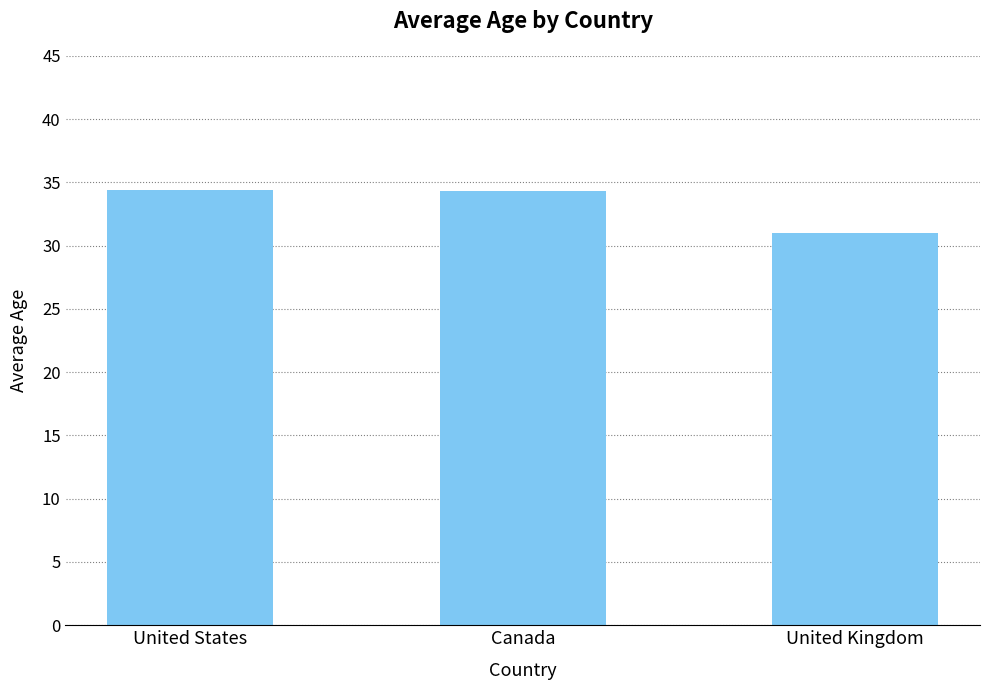

Approximately how many times larger is the value at United States compared to Canada?

1.0